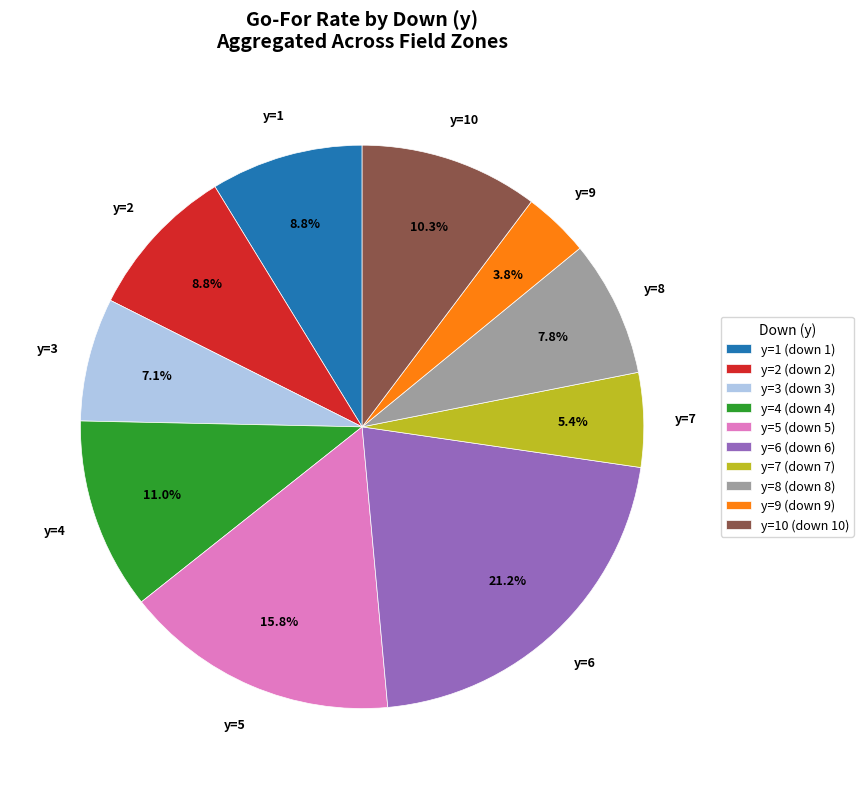

What is the total percentage of y=4 (down 4) and y=8 (down 8)?

18.8%